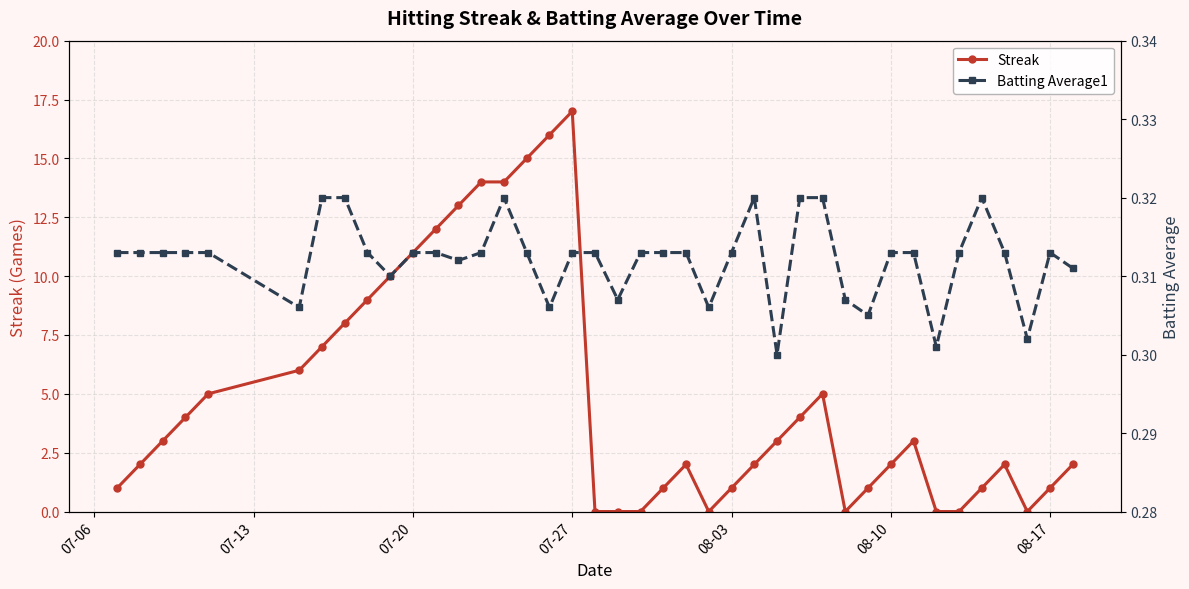

True or false: Streak has more than 2 points higher than both neighbors.

True